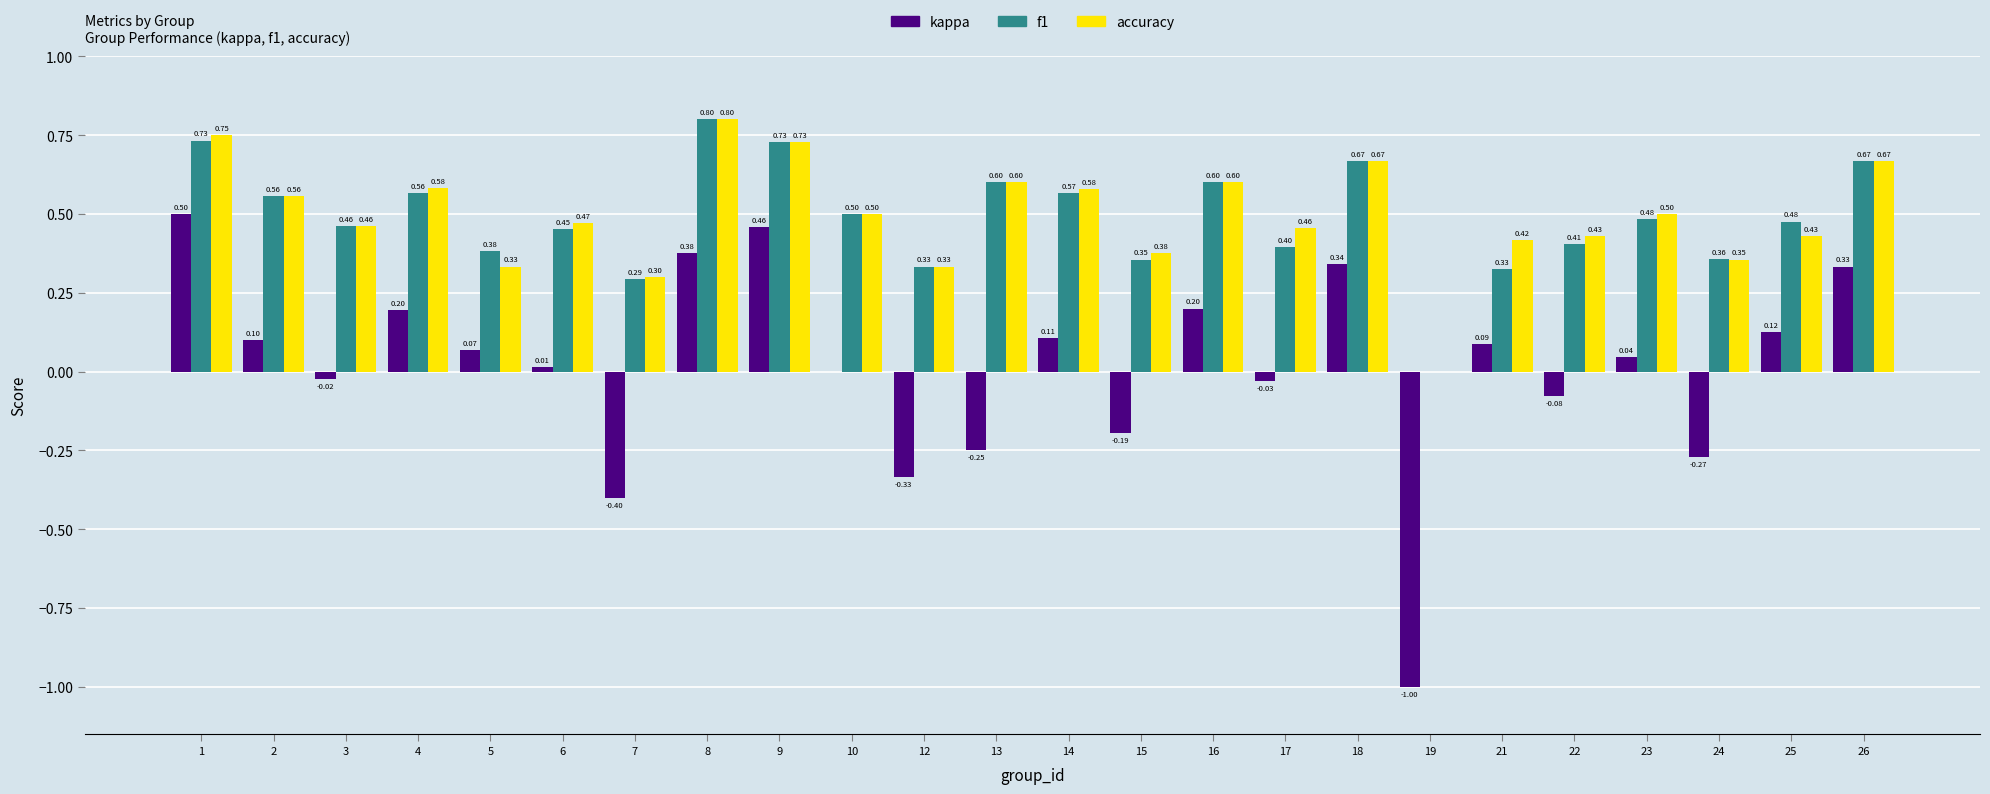

What is the sum of all f1 values?

11.7